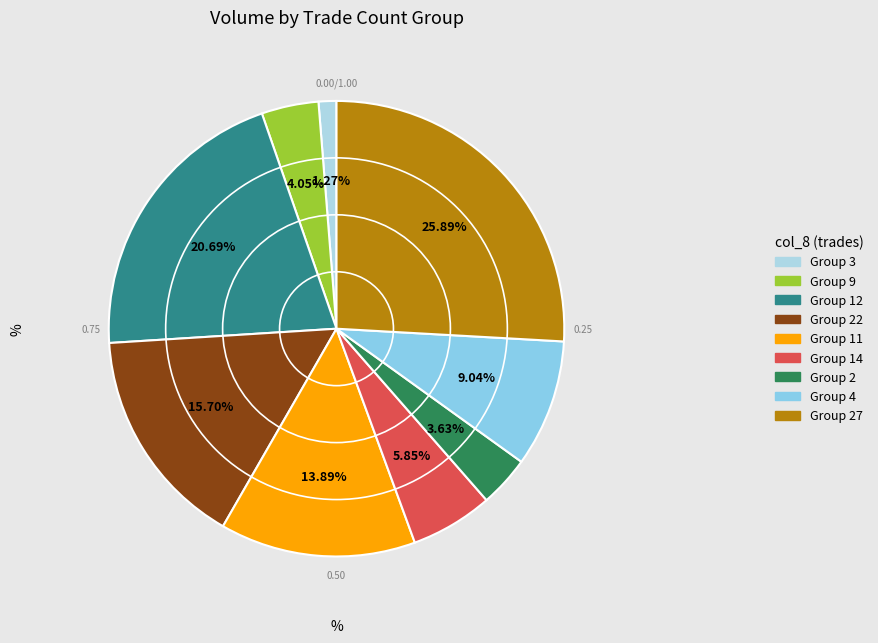

How many slices are in this pie chart?

9